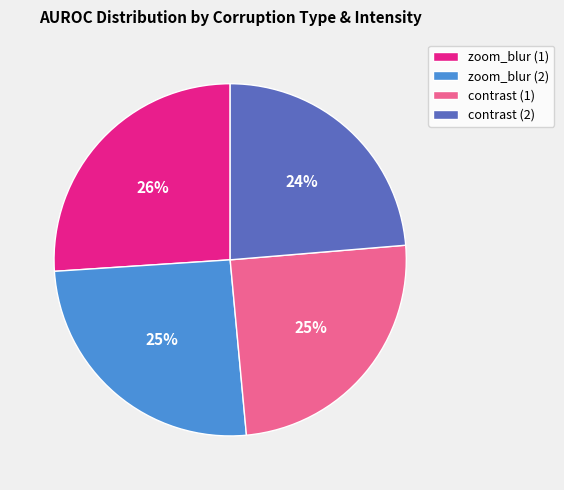

Combined, do contrast (2) and contrast (1) account for over 50%?

No